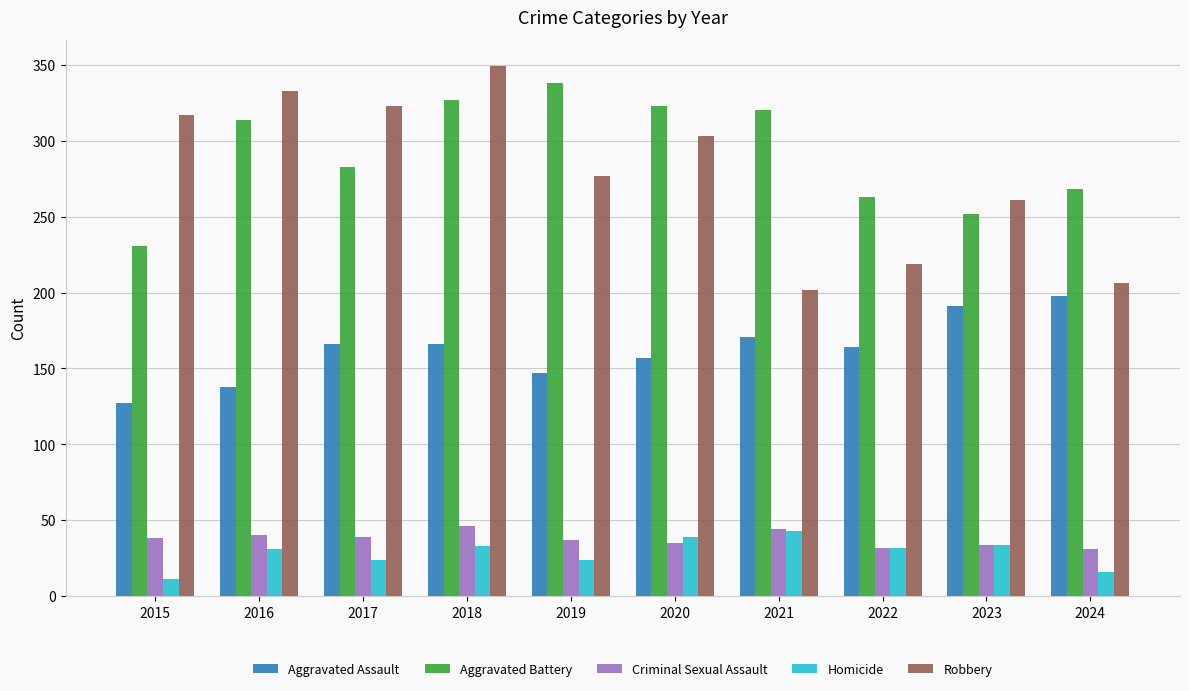

At which category does the chart reach its minimum across all series?

2015